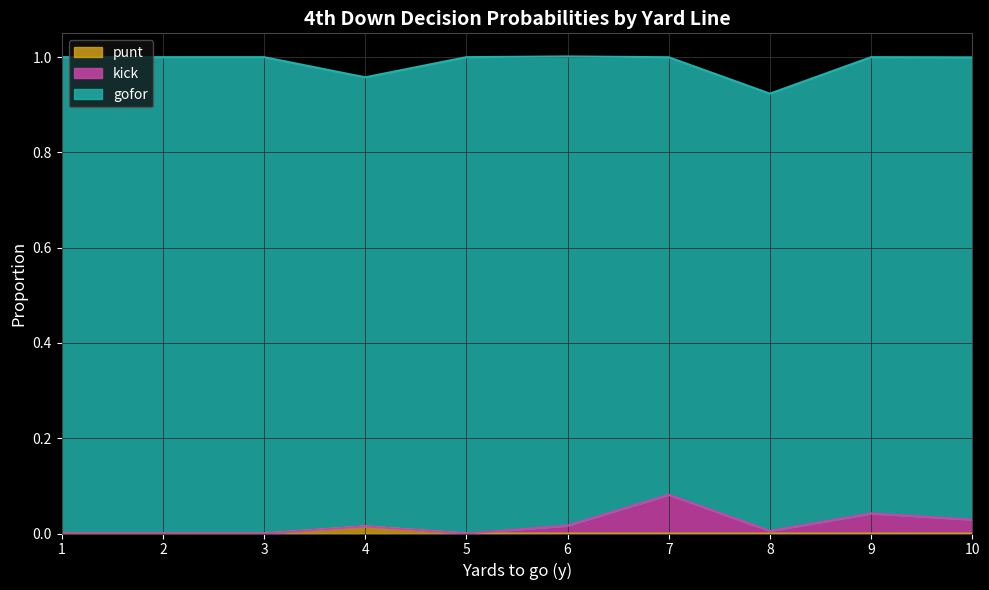

True or false: punt has a value of 0.0 at 2.

True